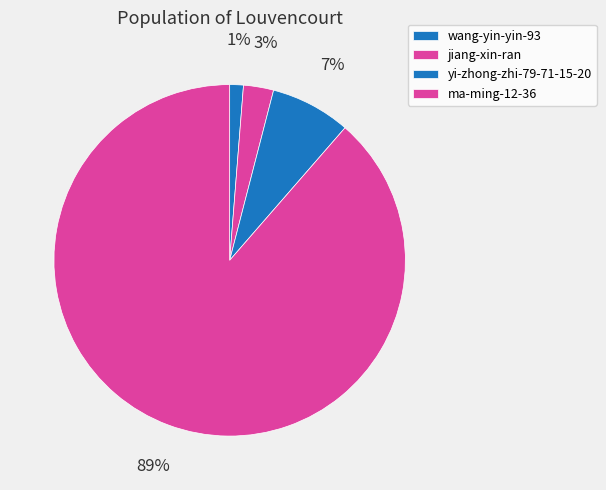

True or false: wang-yin-yin-93 accounts for 1% of the total.

True